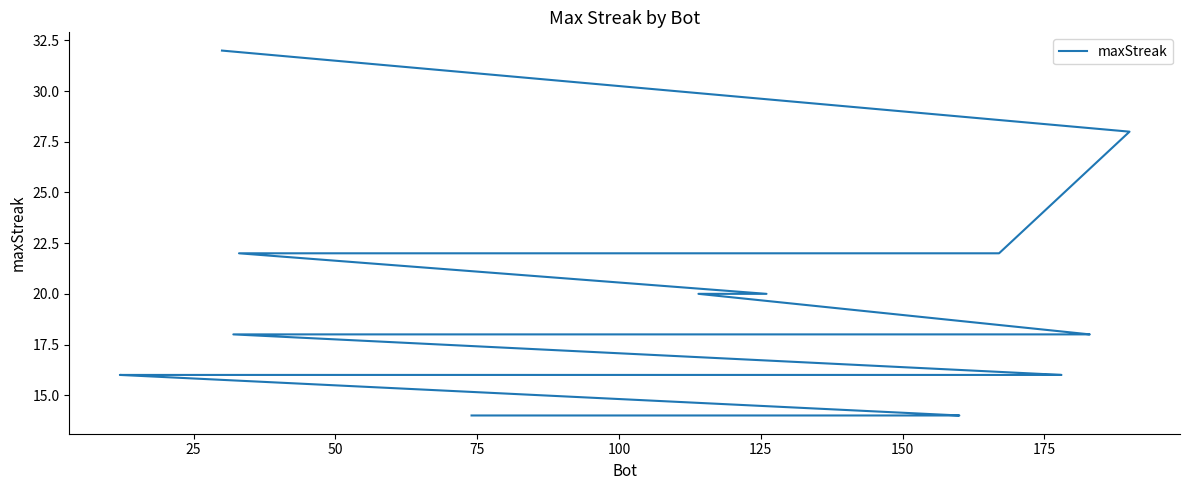

How many lines are shown in the chart?

1